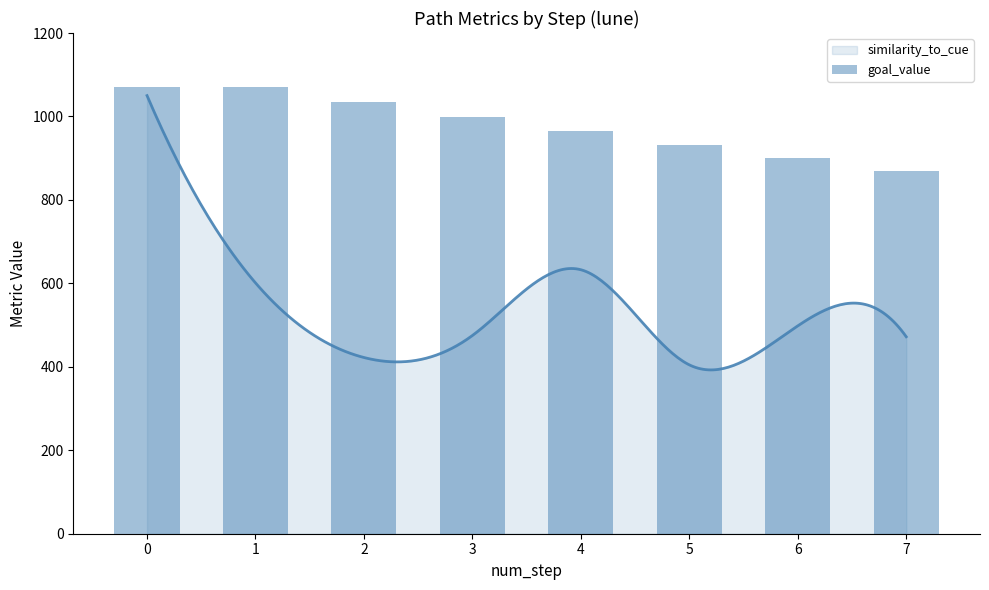

True or false: the data shows 1579.9 at 0.

False